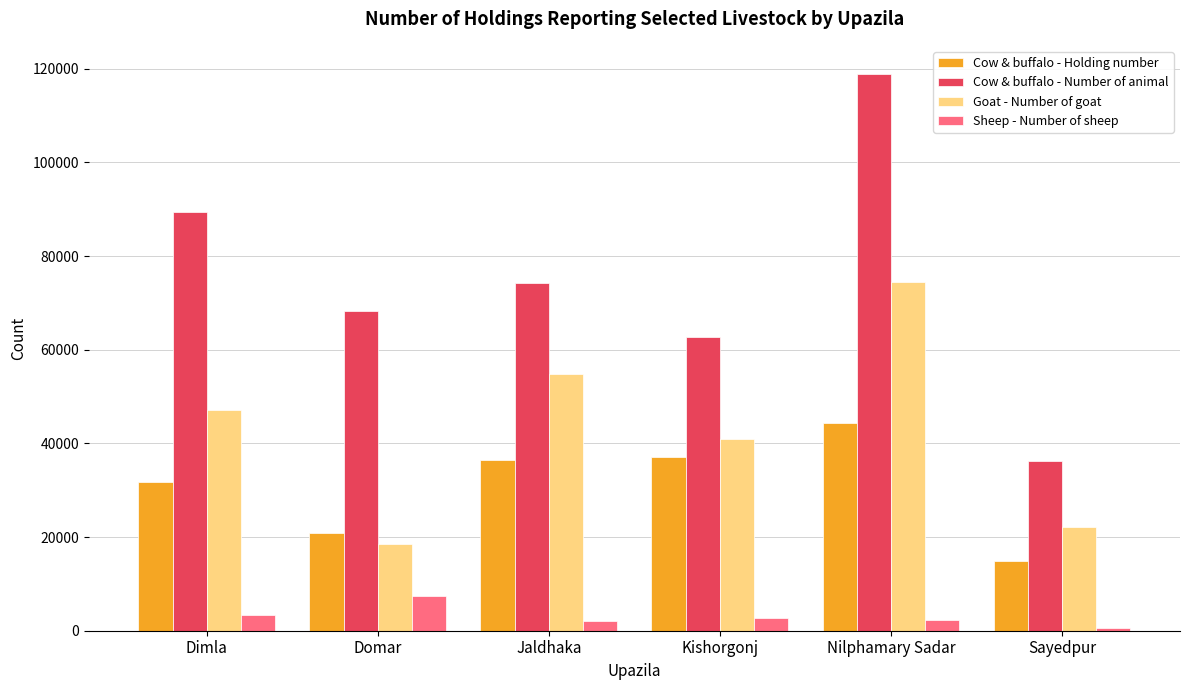

Read the Cow & buffalo - Number of animal value at Jaldhaka.

74256